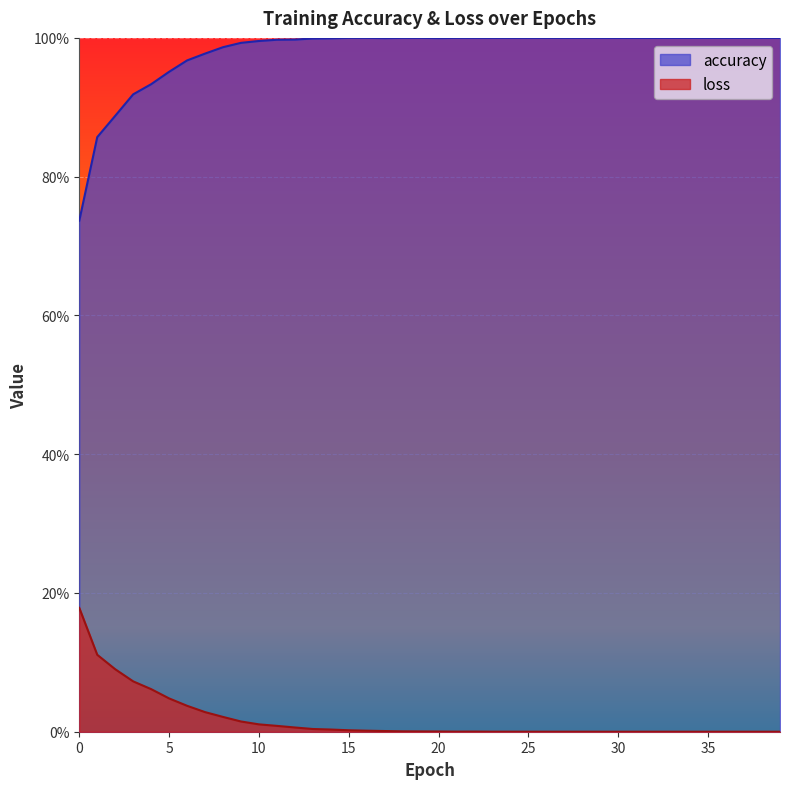

Rank the series at 13 from lowest to highest value.

loss, accuracy